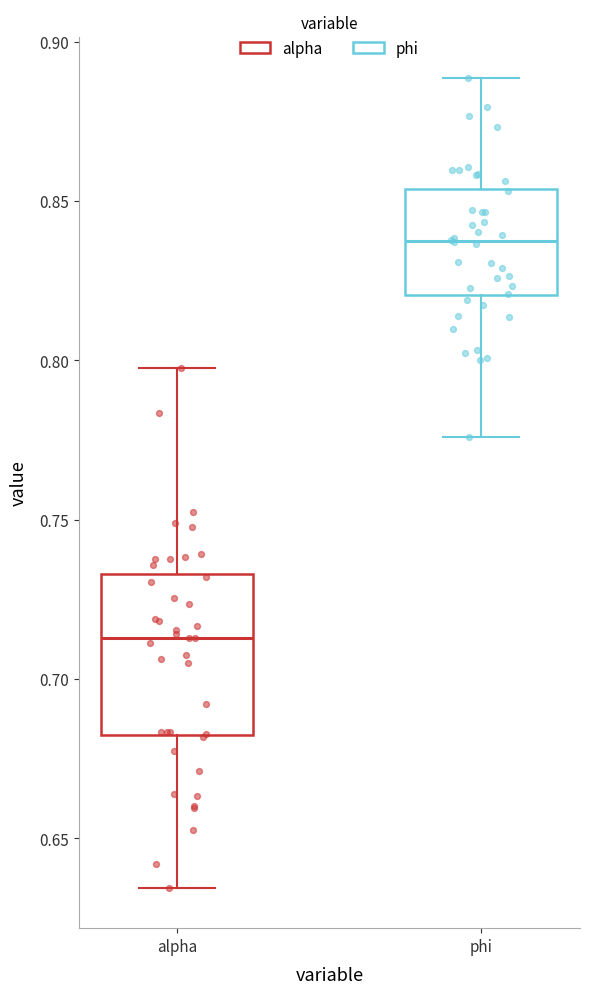

Where does the lower whisker of the box for alpha end on the y-axis? The values are not printed on the chart, so give them approximately, as read against the axis.

0.635